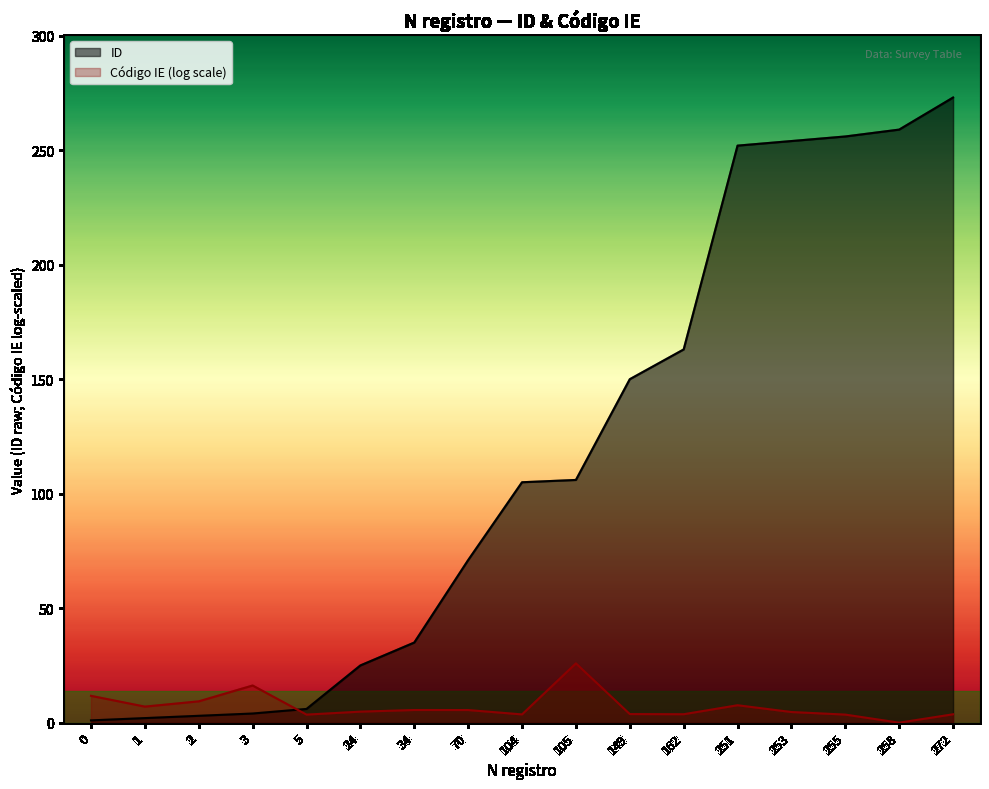

The value at 5 is 10. True or false?

False